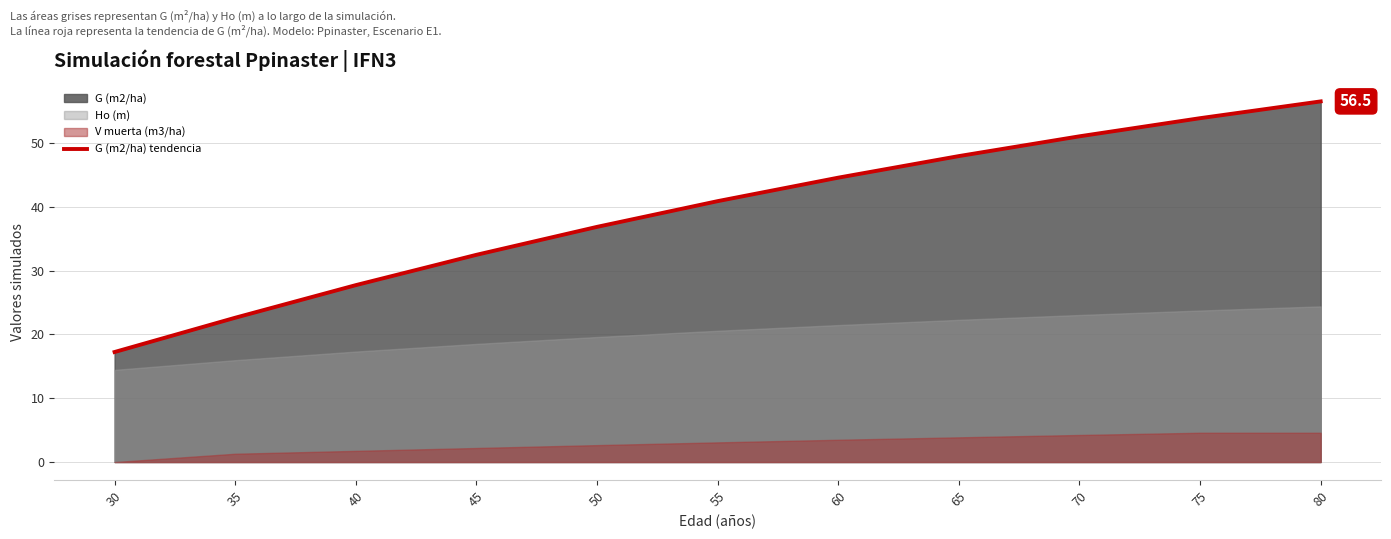

At which label does the data first exceed 40?

55